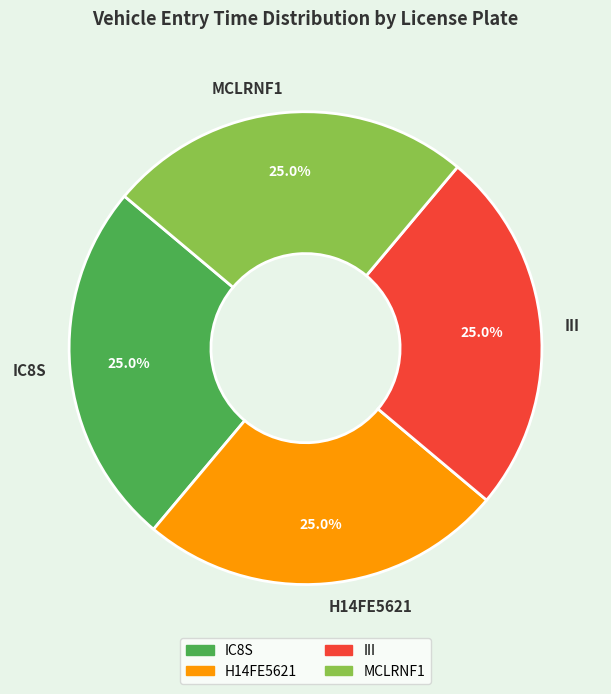

To the nearest percent, what is the average slice percentage?

25%